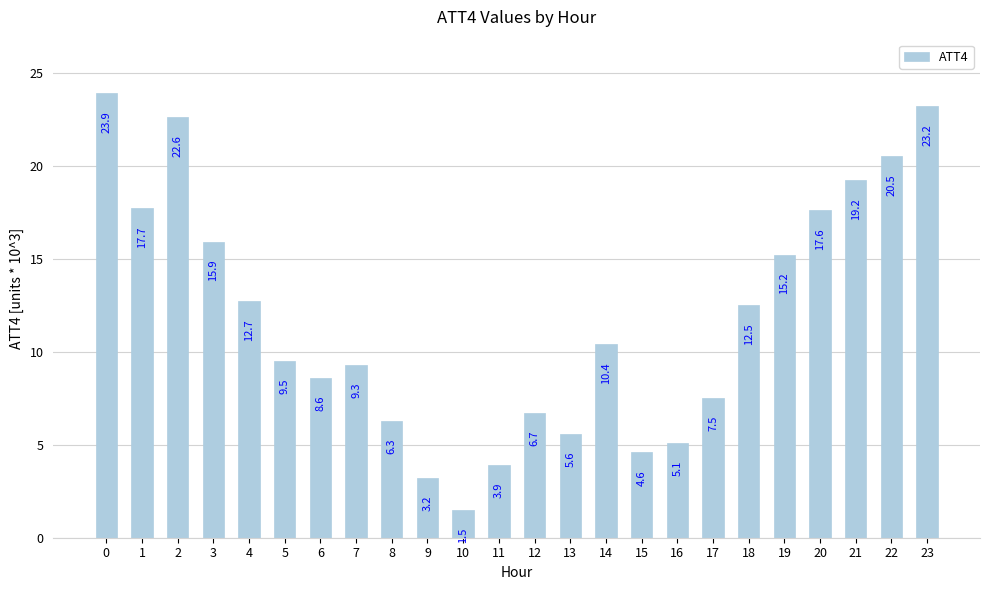

What is the greatest value displayed?

23900